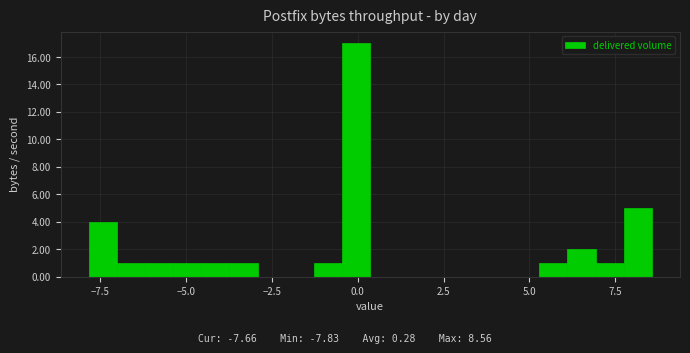

Around what value on the x-axis is the tallest bar? Give the approximate position of its centre, as read against the axis.

0.0